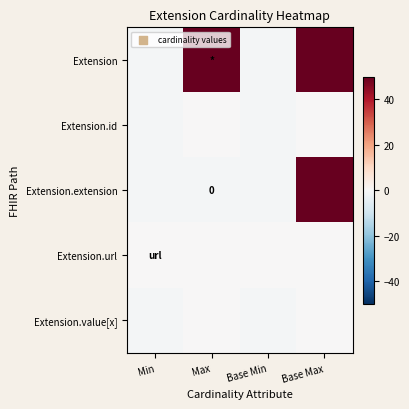

Which series has the largest total across all categories?

Extension